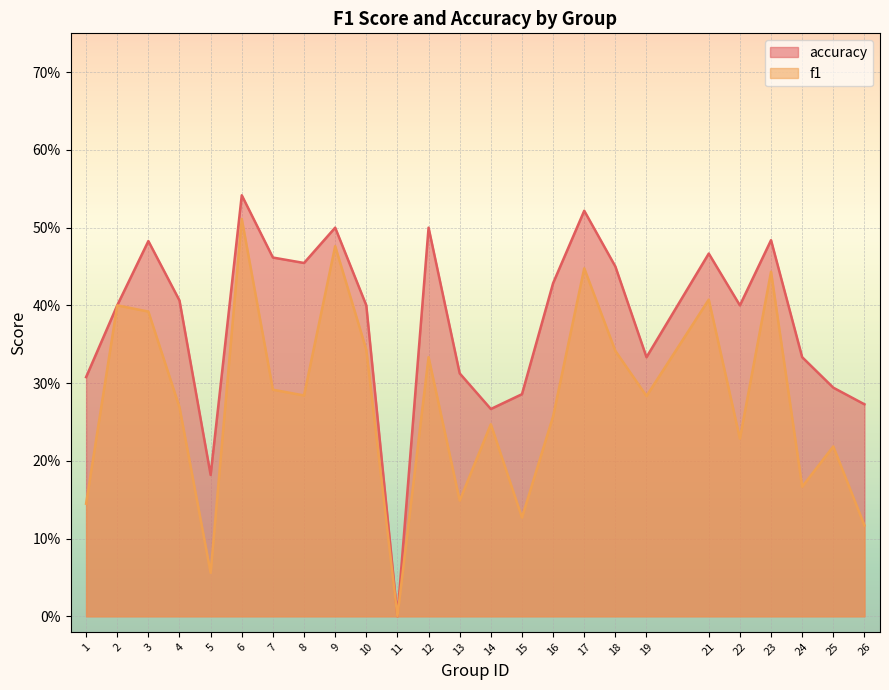

What is the difference between the highest and lowest values at 5?

0.1